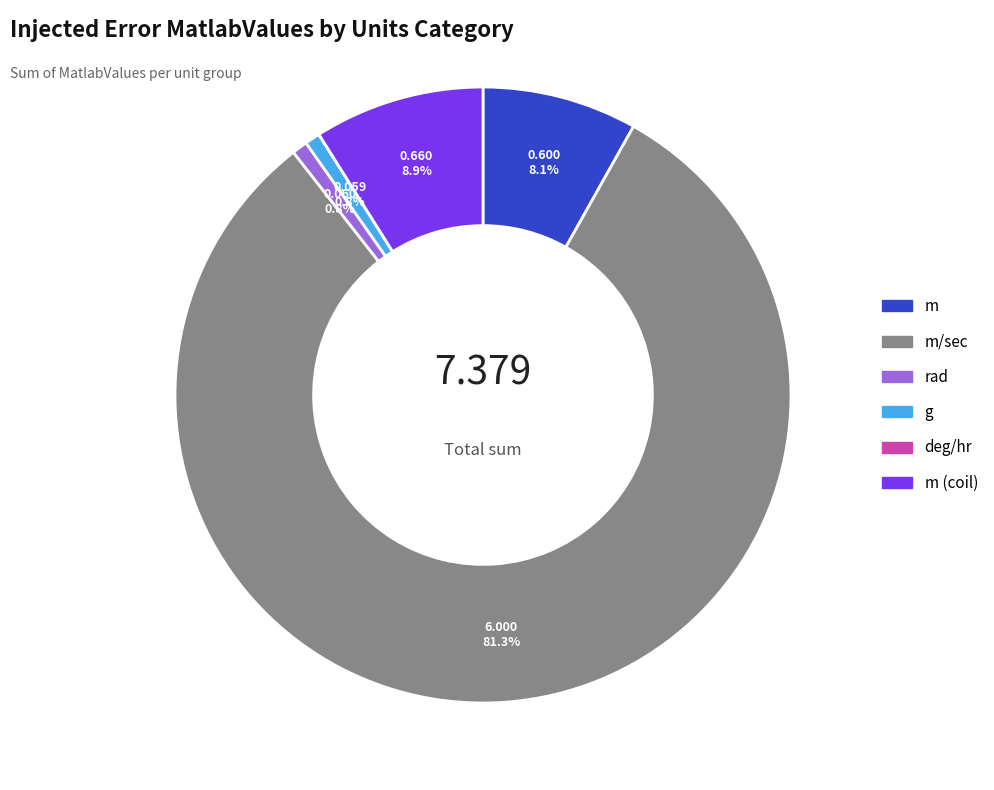

Does m account for over 50% of the chart?

No